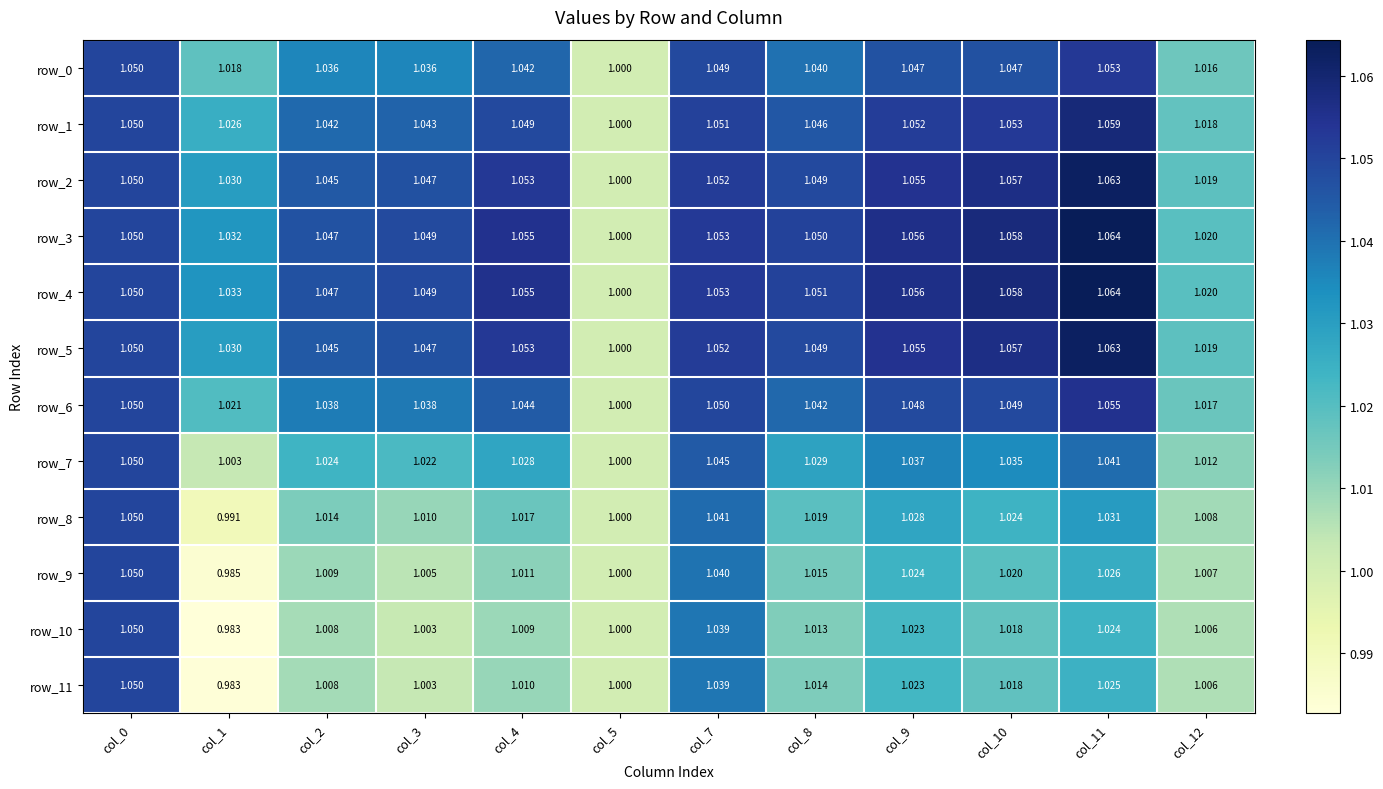

Is the value of row_5 at col_3 greater than the value of row_1 at col_9?

No